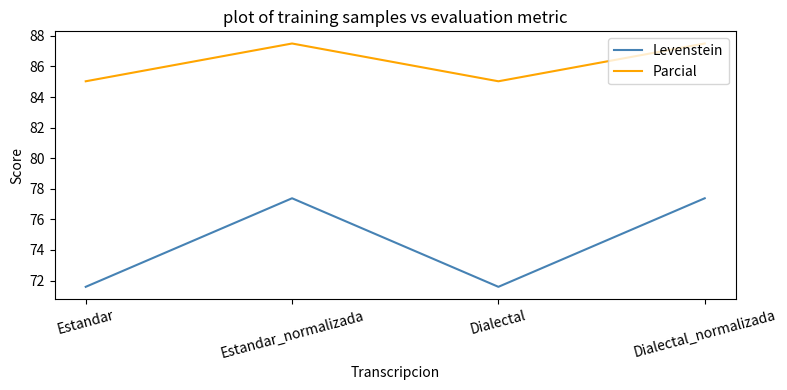

What is the total value across all series at Estandar?

156.6